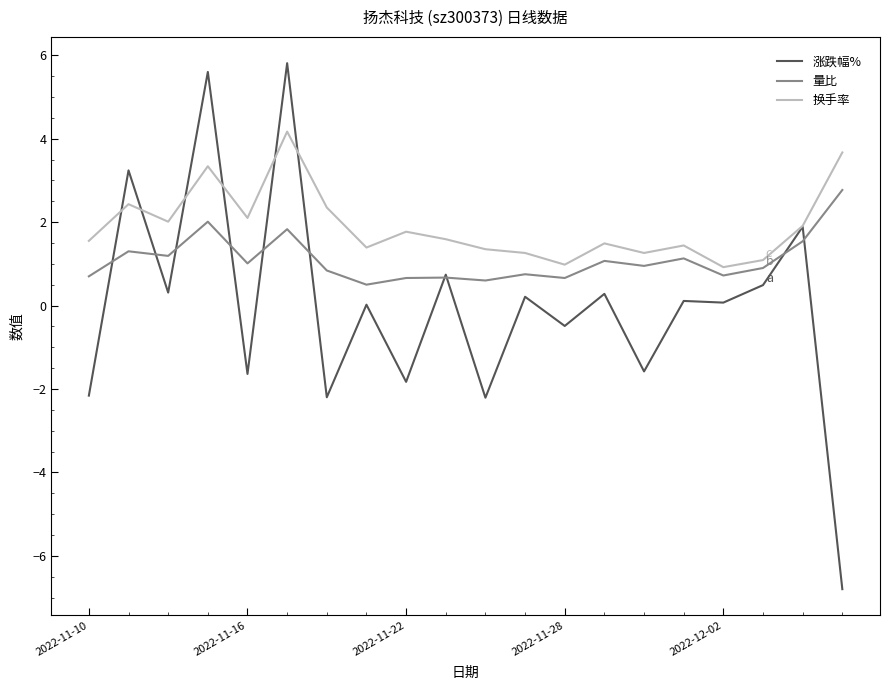

Which series has the widest spread of values?

涨跌幅%